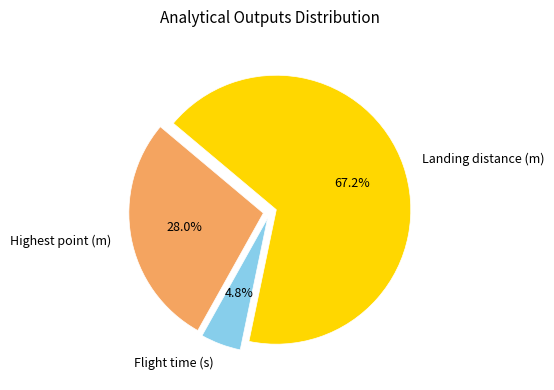

Between Flight time (s) and Landing distance (m), which is larger?

Landing distance (m)